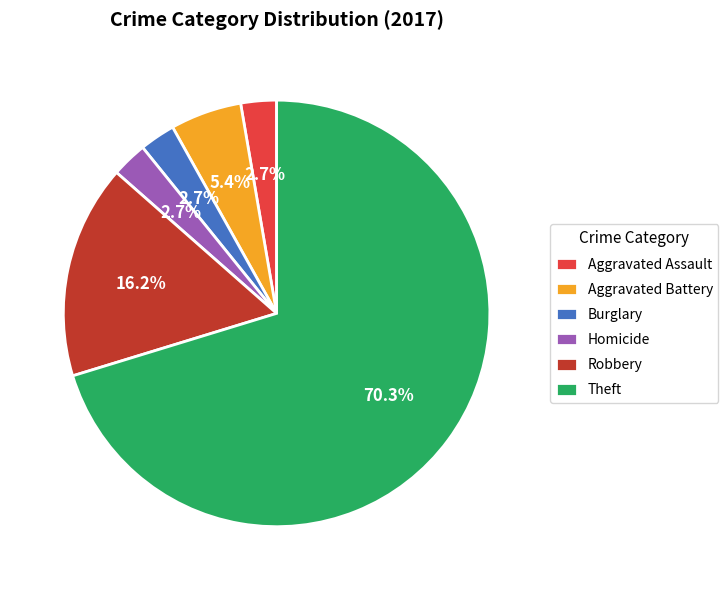

Is there a majority slice in this chart?

Yes